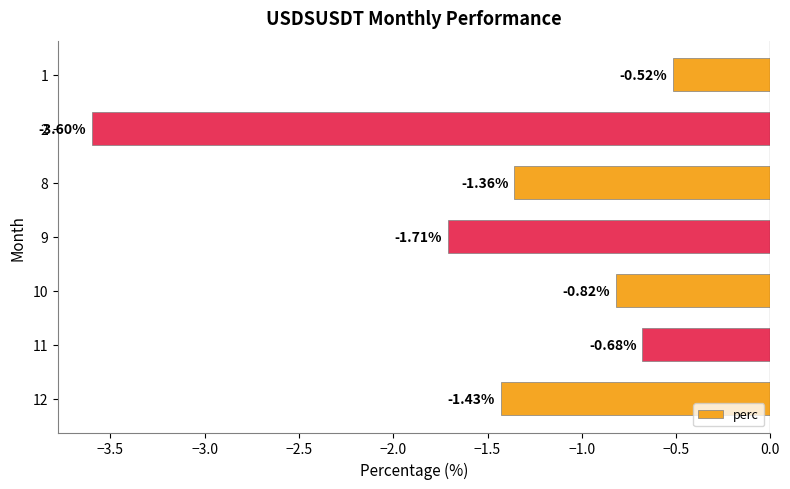

Rank the categories by value from lowest to highest.

2, 9, 12, 8, 10, 11, 1